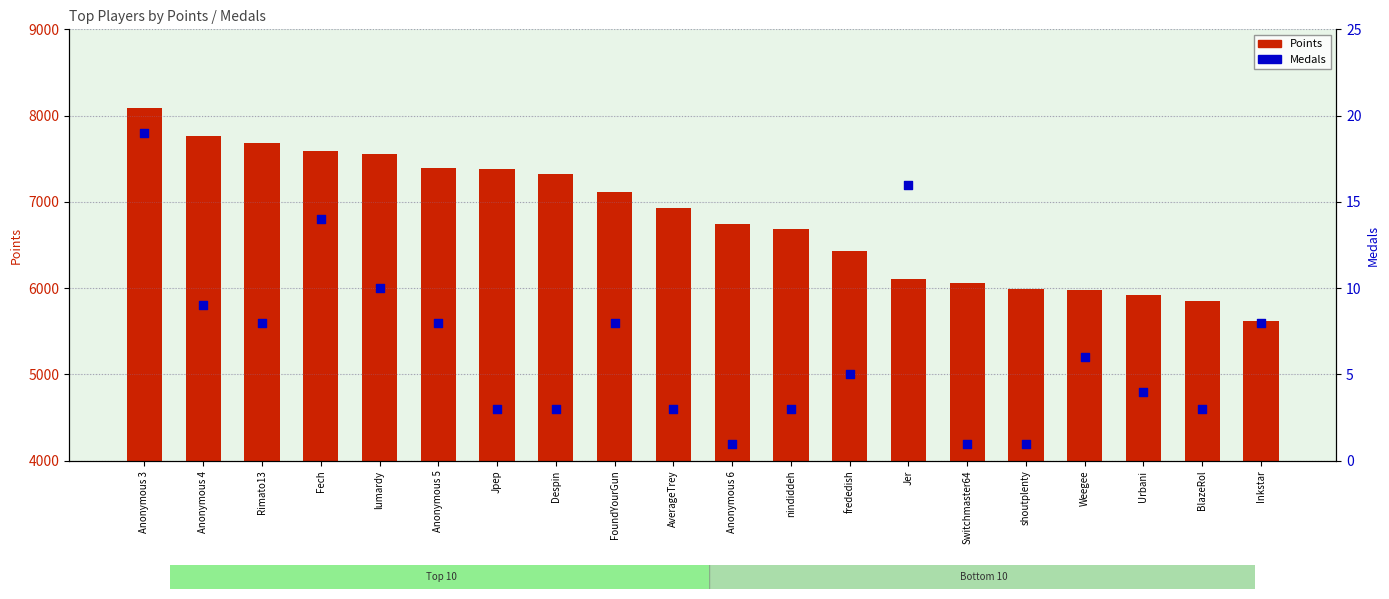

Which series contains the lowest Y value?

Medals